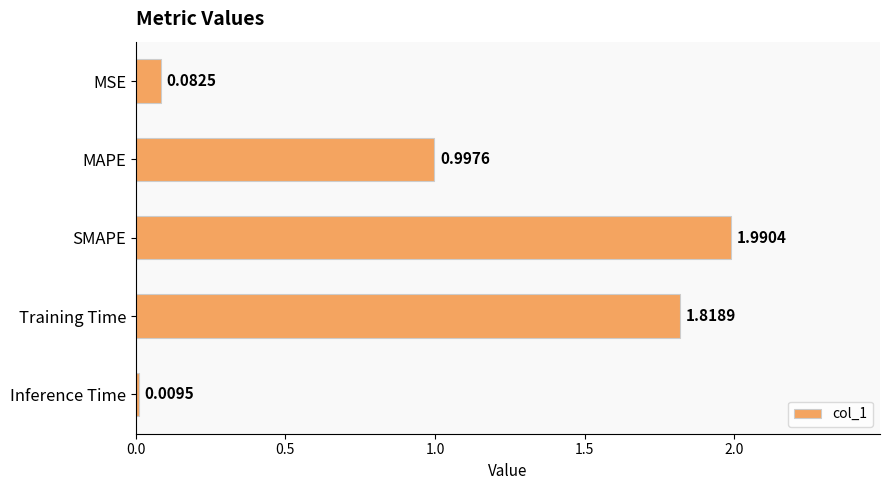

What is the sum of all values?

4.9